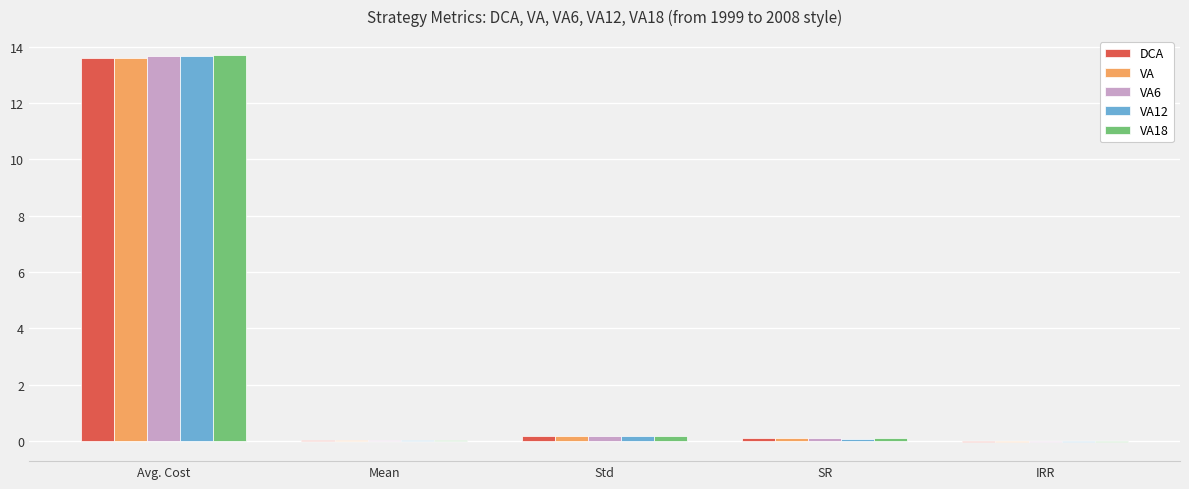

Is the value of VA at Avg. Cost greater than the value of VA6 at Std?

Yes